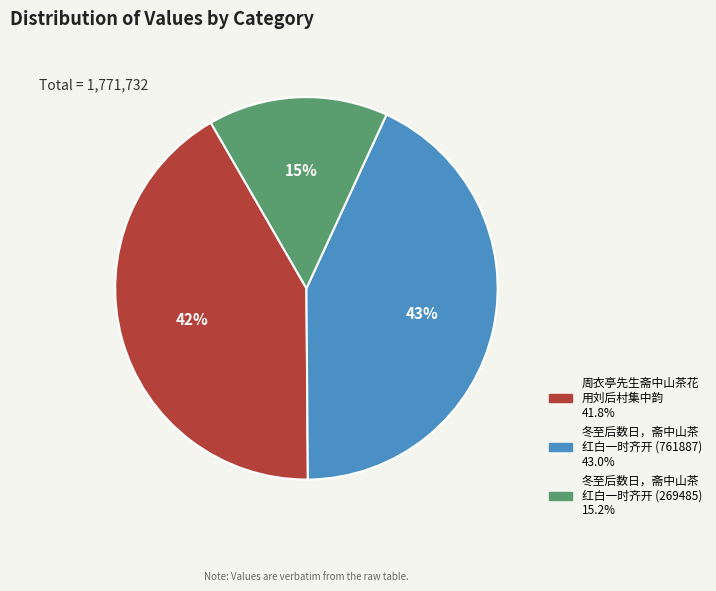

Does any single category account for the majority?

No